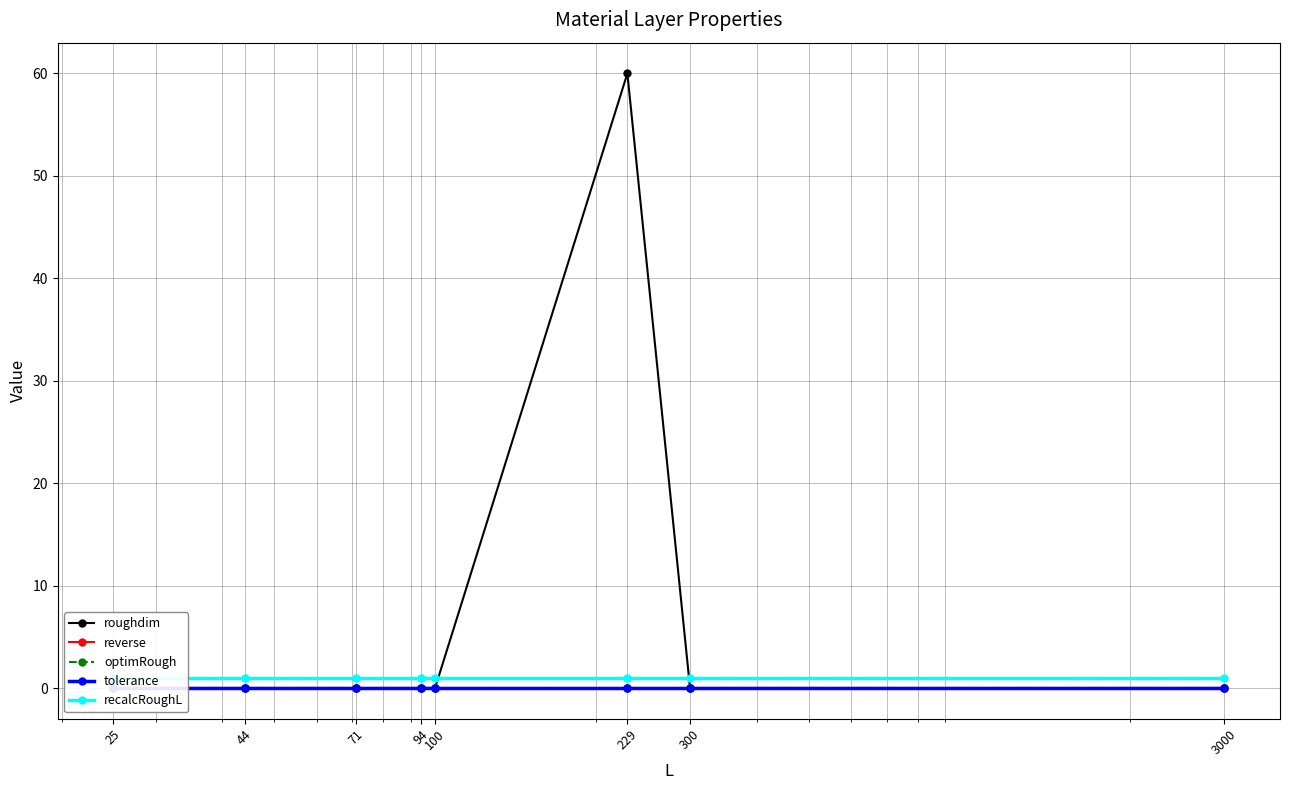

At which category is the sum across all series the highest?

229